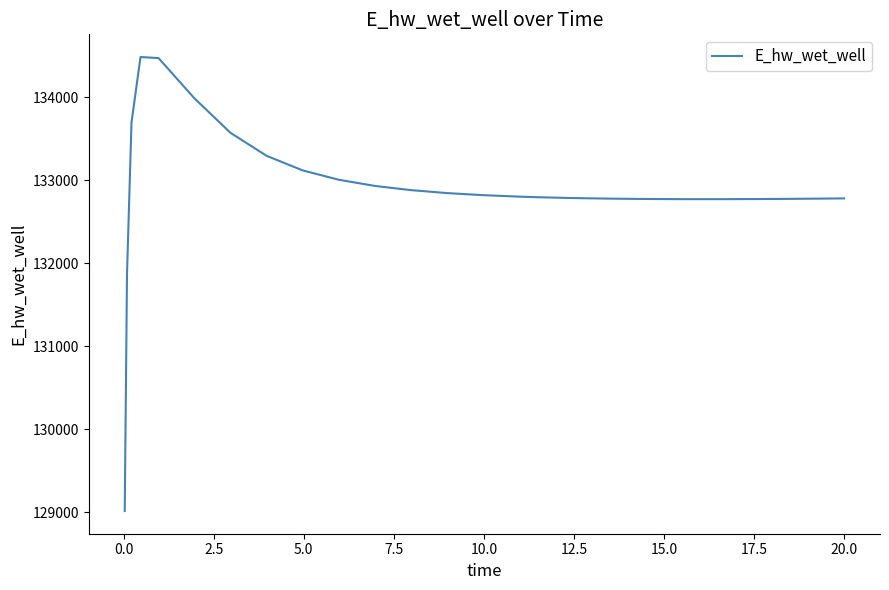

What is the maximum value shown in the chart?

134481.6